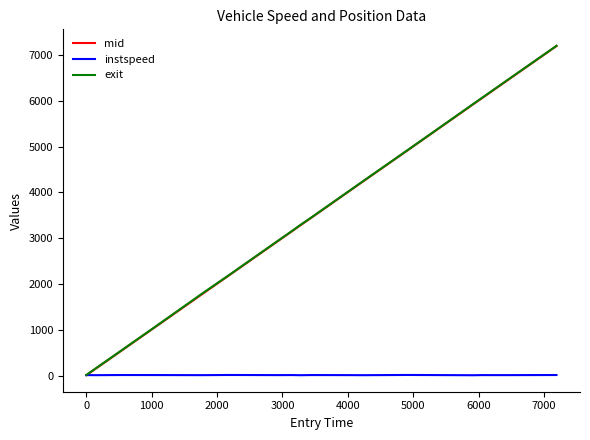

What is the maximum value for exit?

7199.2